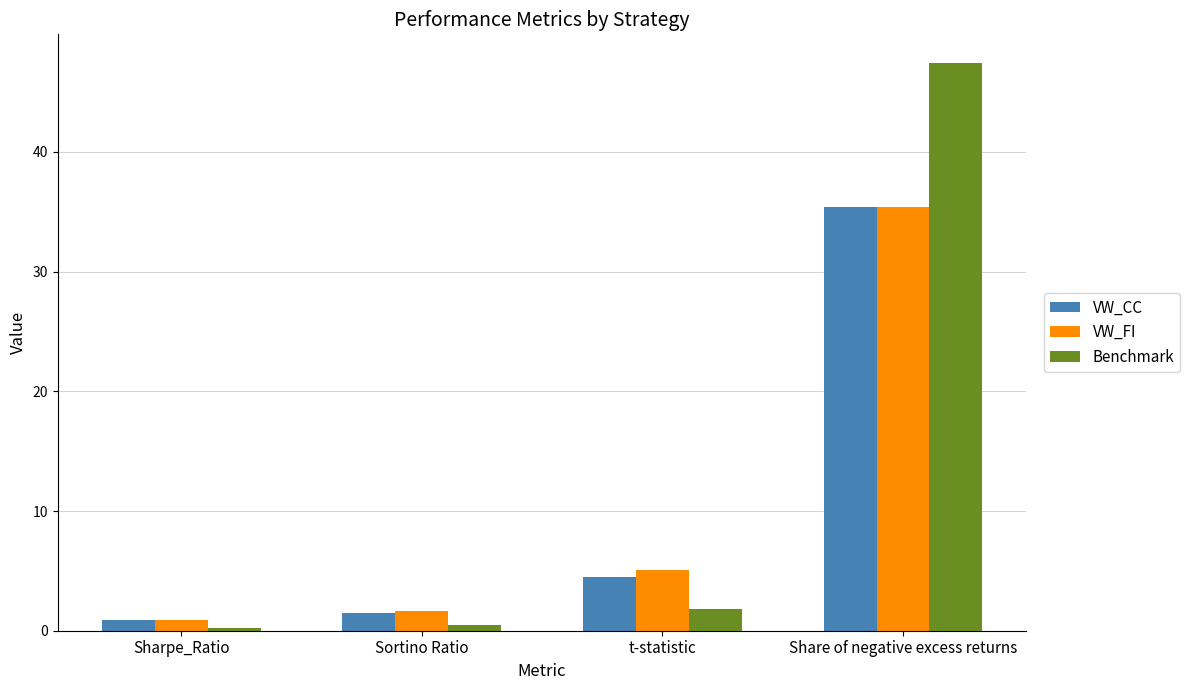

What is the average value of the Benchmark series?

12.5